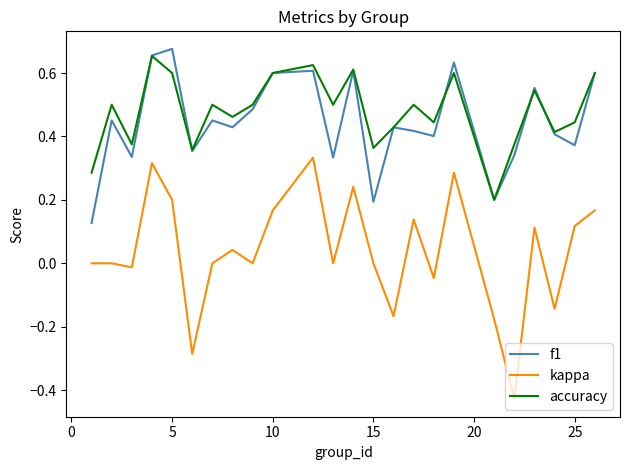

Which series has the widest spread of values?

kappa